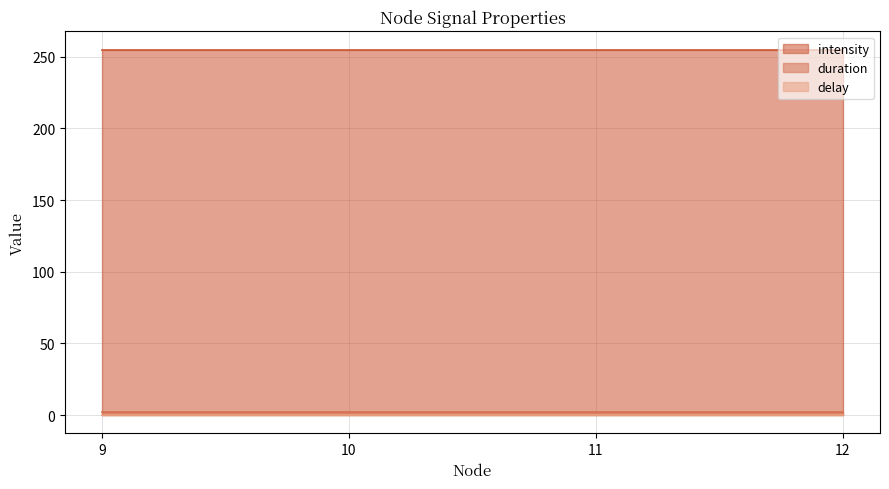

True or false: intensity and delay intersect in this chart.

False